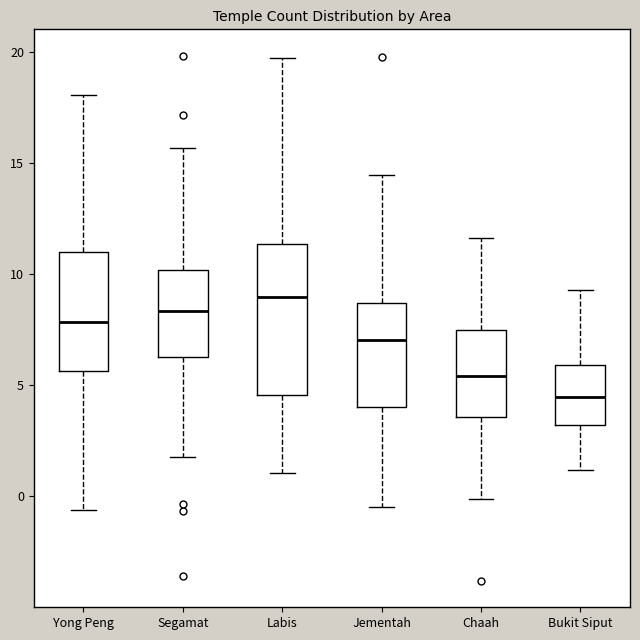

Comparing the boxes themselves (not the whiskers), which one is the tallest?

Labis